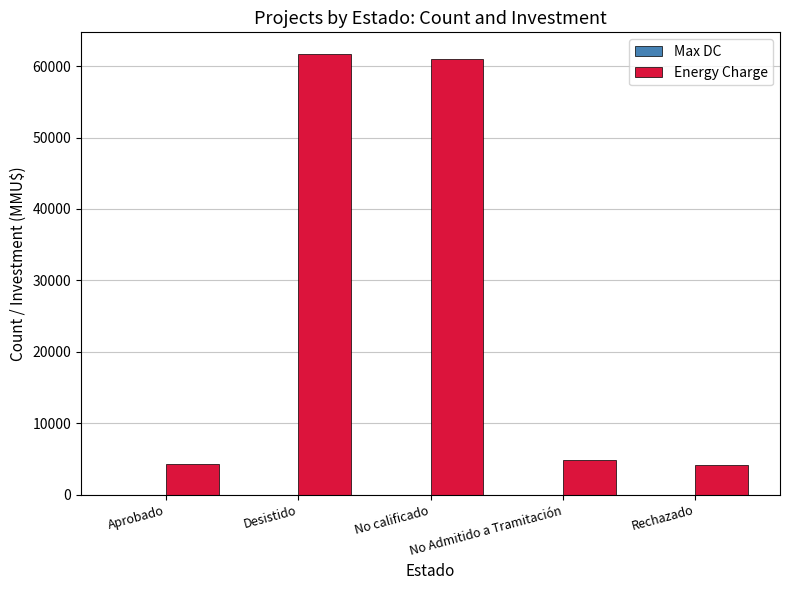

Which series has the largest range (max minus min)?

Energy Charge